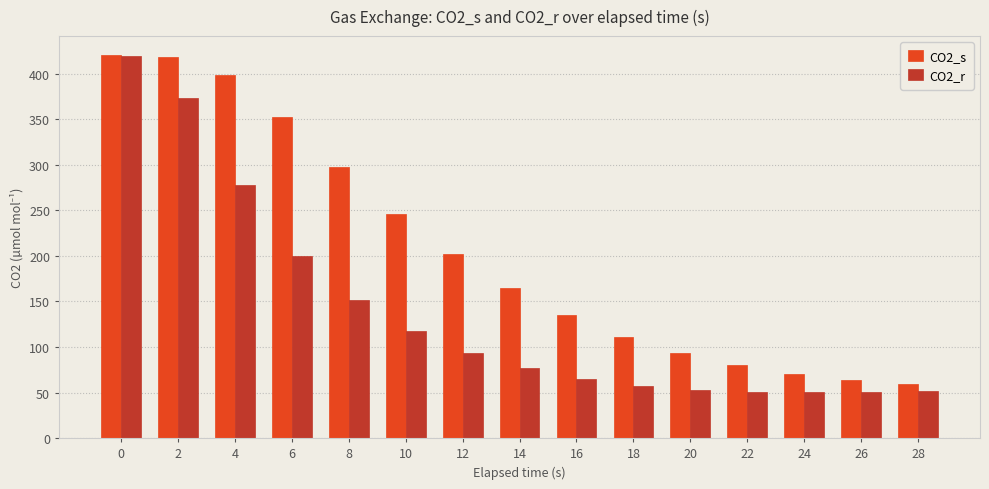

What is the difference between the maximum and second lowest values in the CO2_r series?

369.2